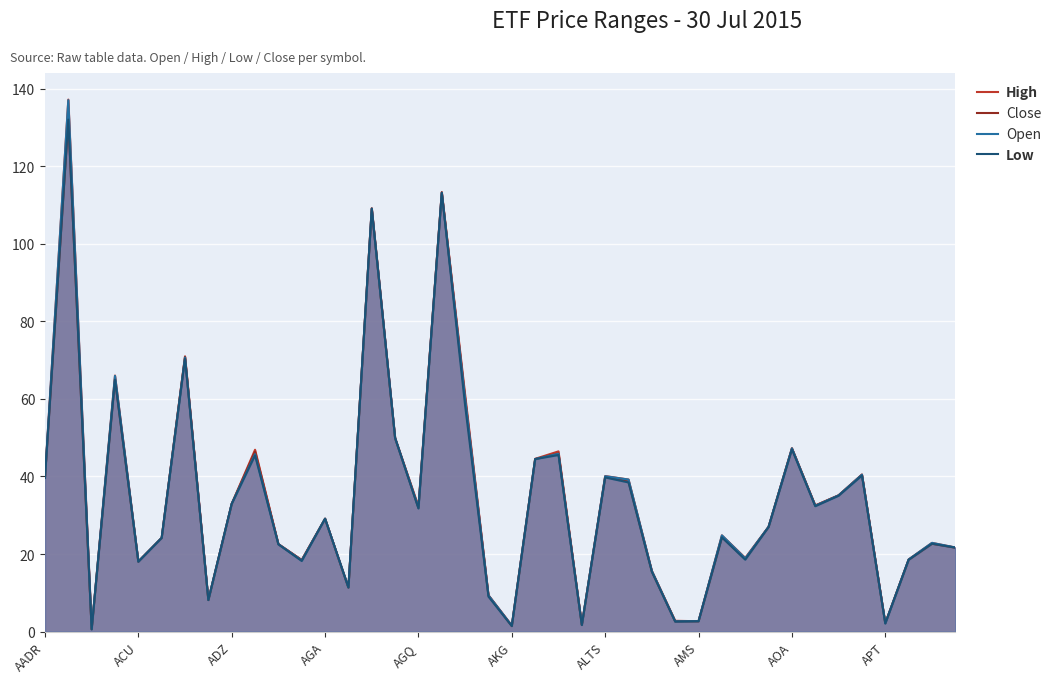

What is the greatest value displayed?

137.2